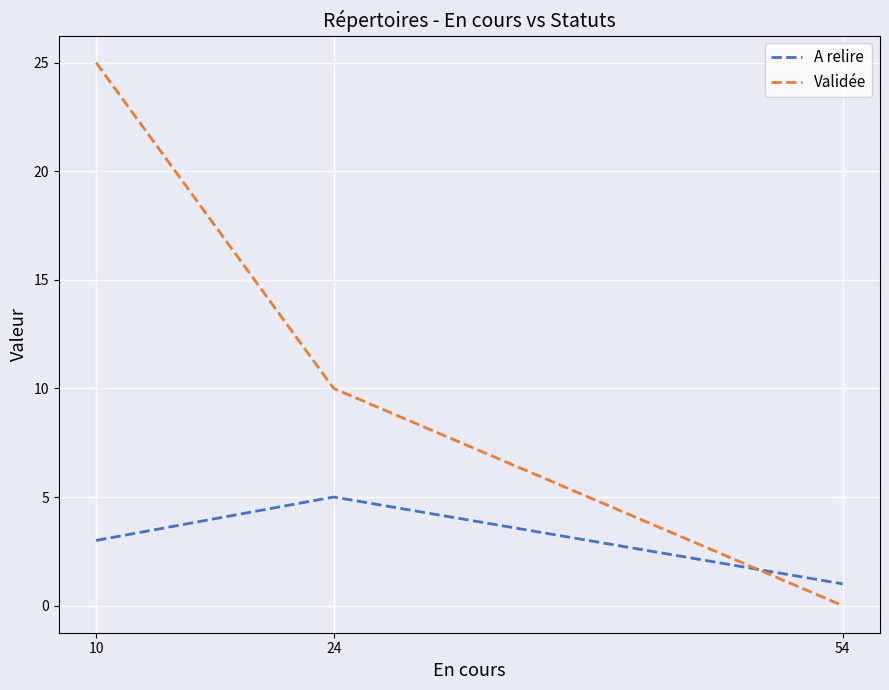

How many lines are shown in the chart?

2